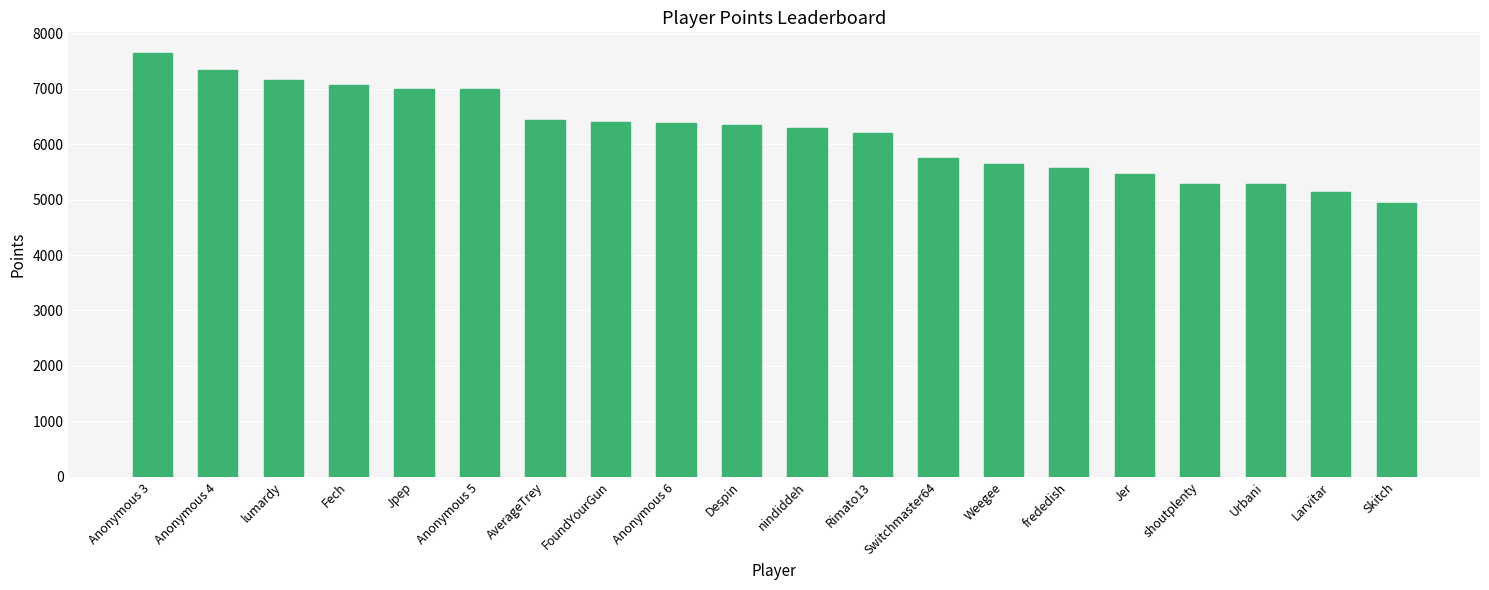

What value does the data have at Anonymous 6, to the nearest 50?

6400